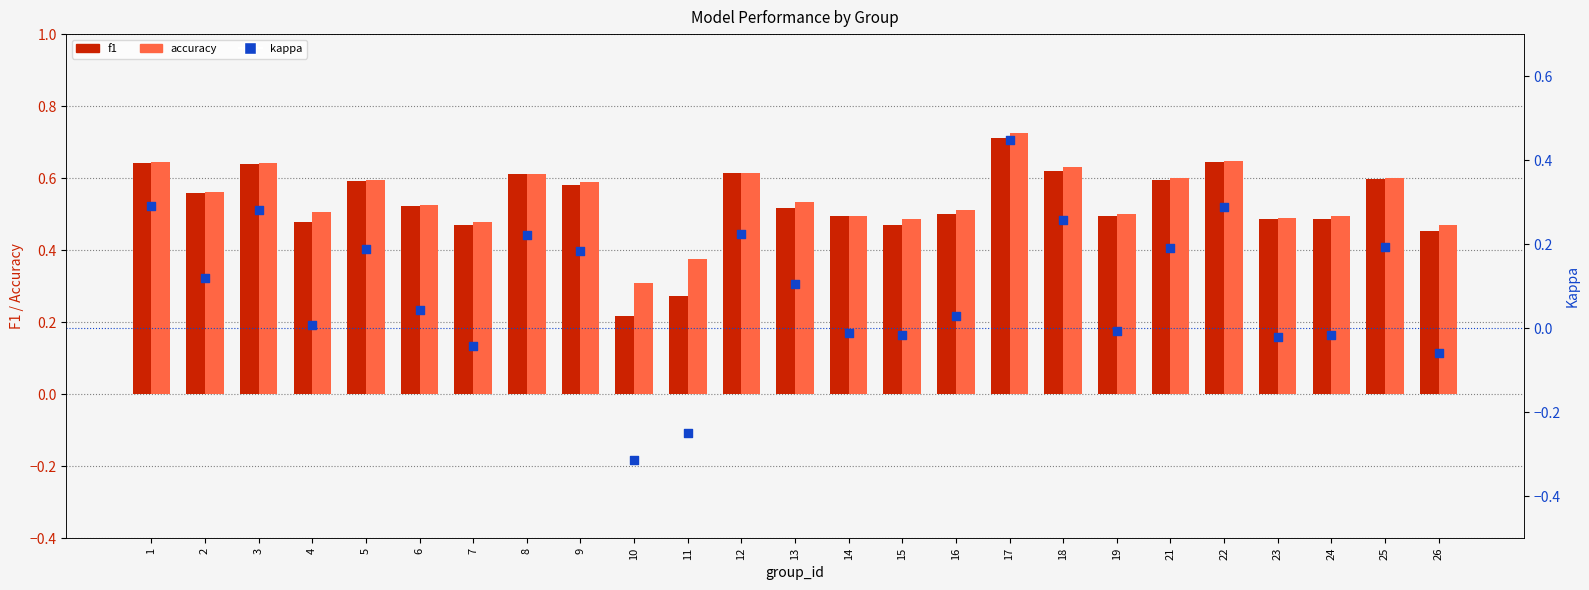

What is the total value across all series at 14?

1.0